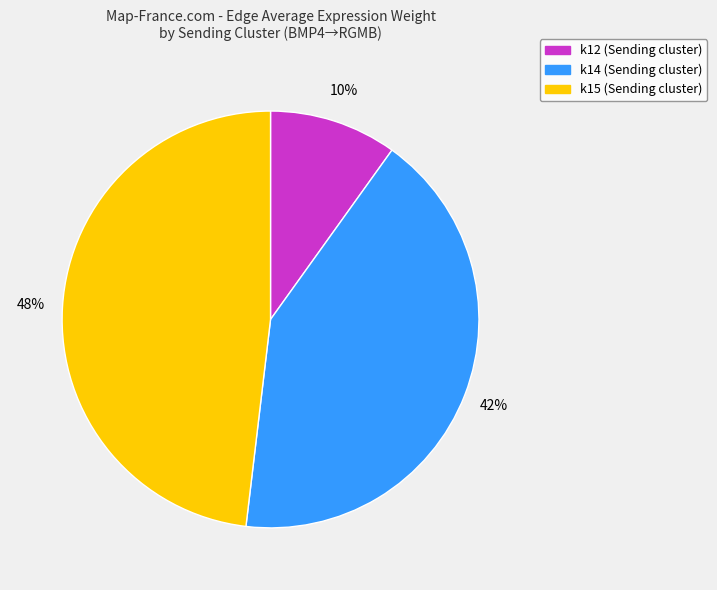

To the nearest percent, what is the average slice percentage?

33%